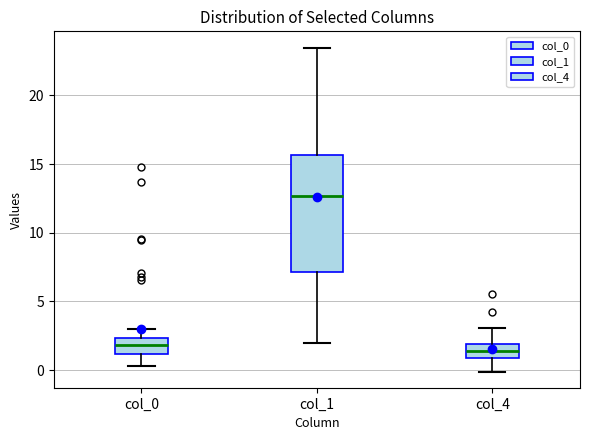

Which box is the tallest, from its lower edge to its upper edge?

col_1